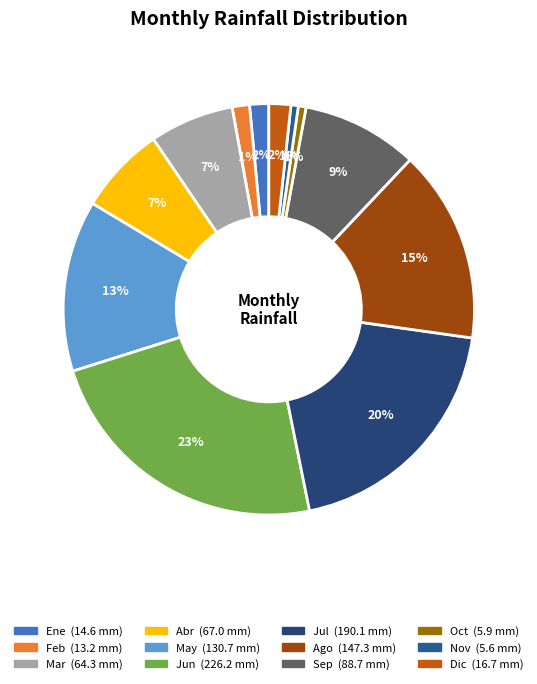

Does any single category account for the majority?

No